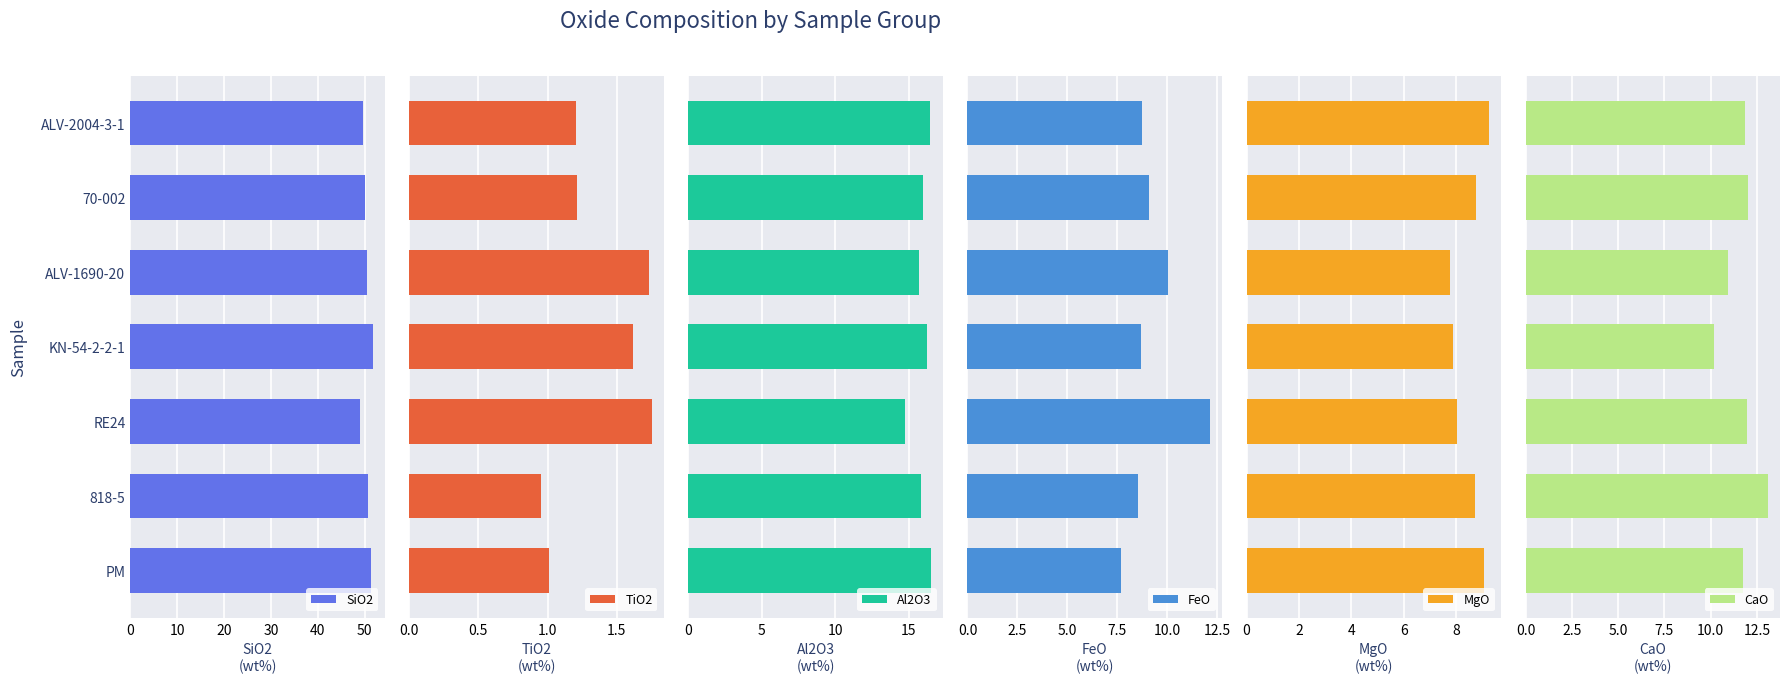

What is the lowest value of the SiO2 series?

49.1